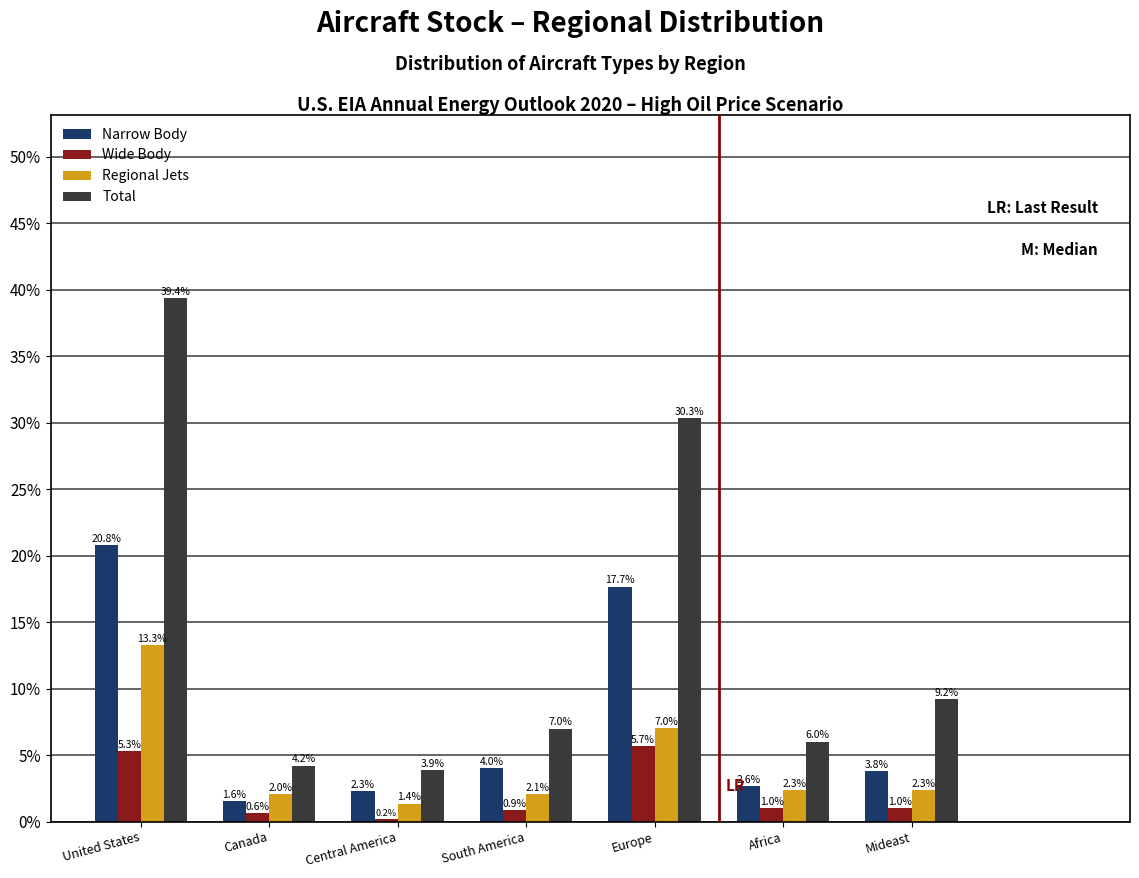

Reading right to left, what are all the values shown in this chart?

Narrow Body: 3.8	2.6	17.7	4.0	2.3	1.6	20.8
Wide Body: 1.0	1.0	5.7	0.9	0.2	0.6	5.3
Regional Jets: 2.3	2.3	7.0	2.1	1.4	2.0	13.3
Total: 9.2	6.0	30.3	7.0	3.9	4.2	39.4